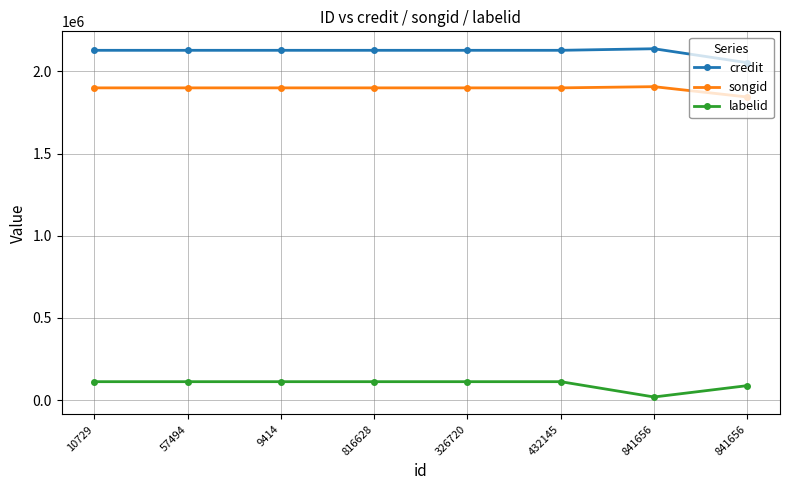

What is the label of the 7th point from the right?

57494